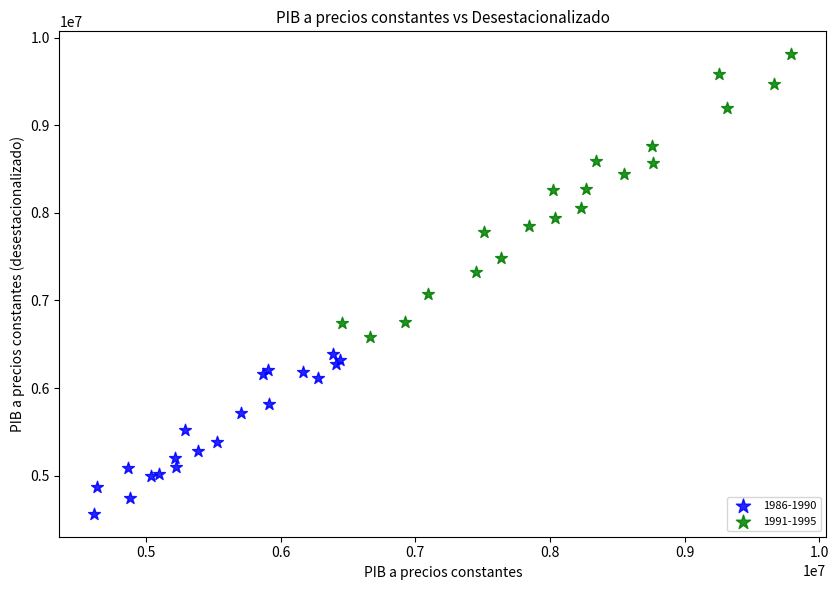

Which series has the widest spread of Y values?

1991-1995